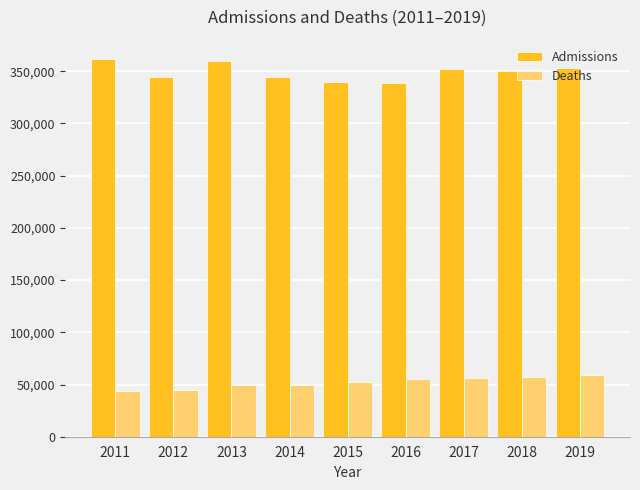

The value of Deaths at 2017 is 55836. True or false?

True